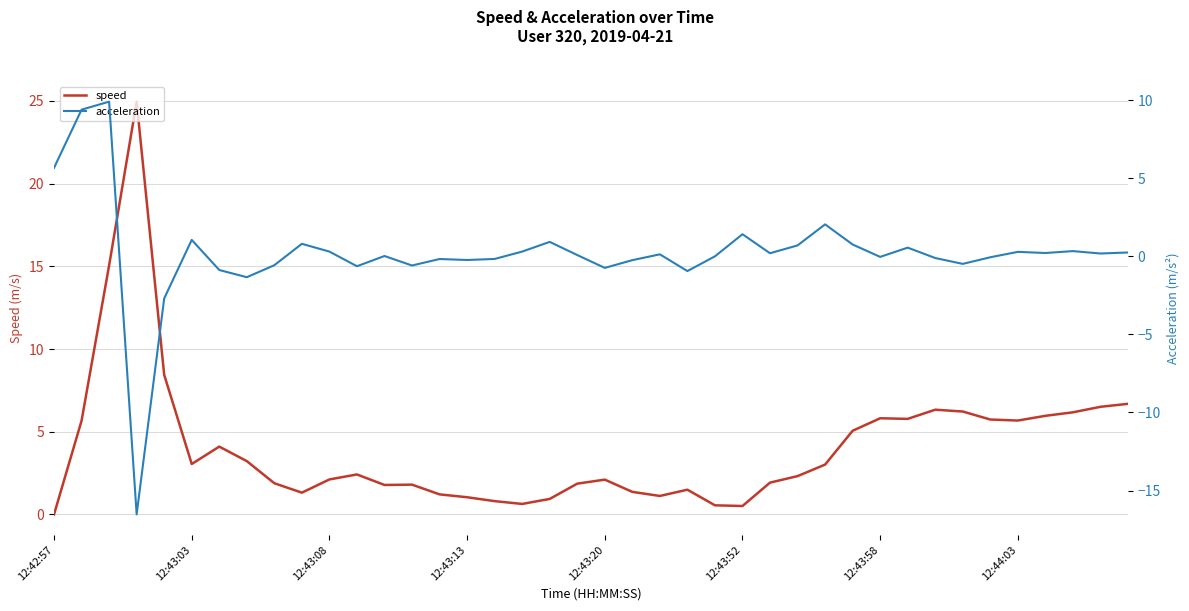

What is the total value across all series at 28?

5.1